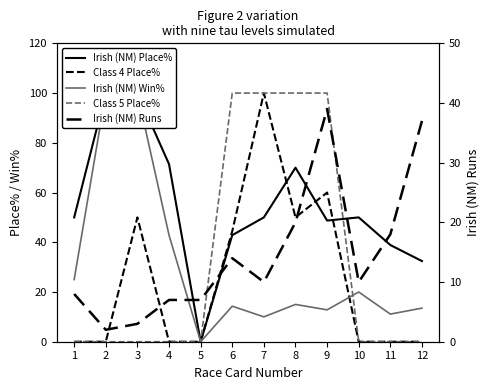

What is the sum of the Irish (NM) Place% values at 12 and 9?

81.2